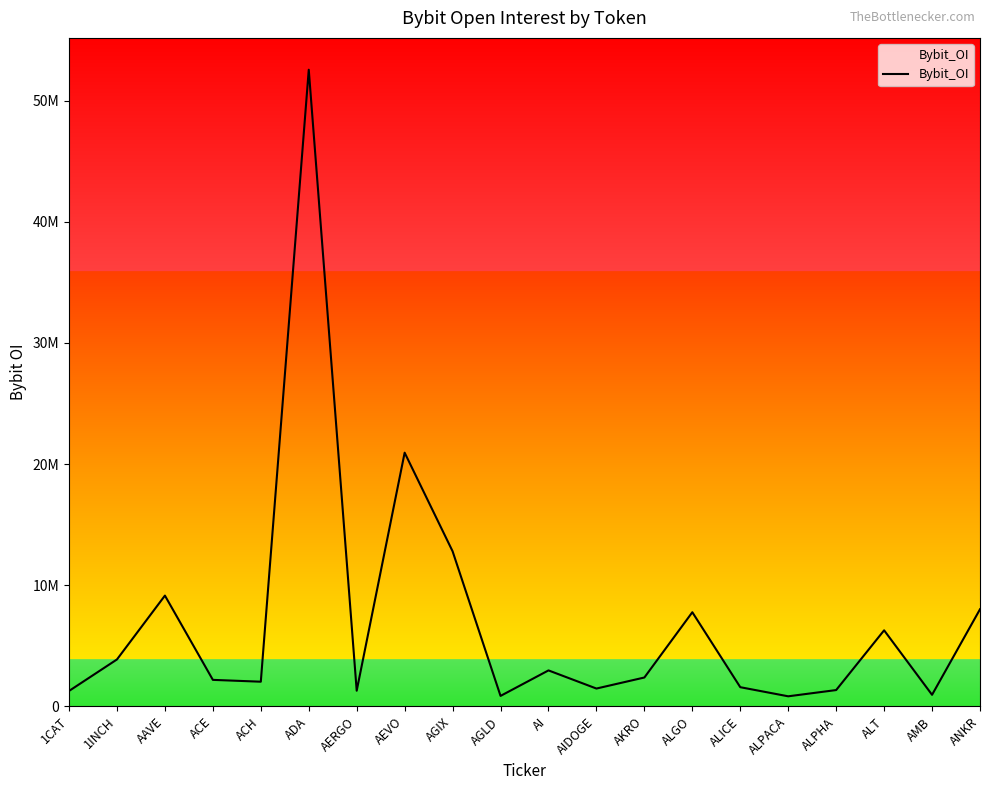

List the labels in order of value, smallest first.

ALPACA, AGLD, AMB, 1CAT, AERGO, ALPHA, AIDOGE, ALICE, ACH, ACE, AKRO, AI, 1INCH, ALT, ALGO, ANKR, AAVE, AGIX, AEVO, ADA